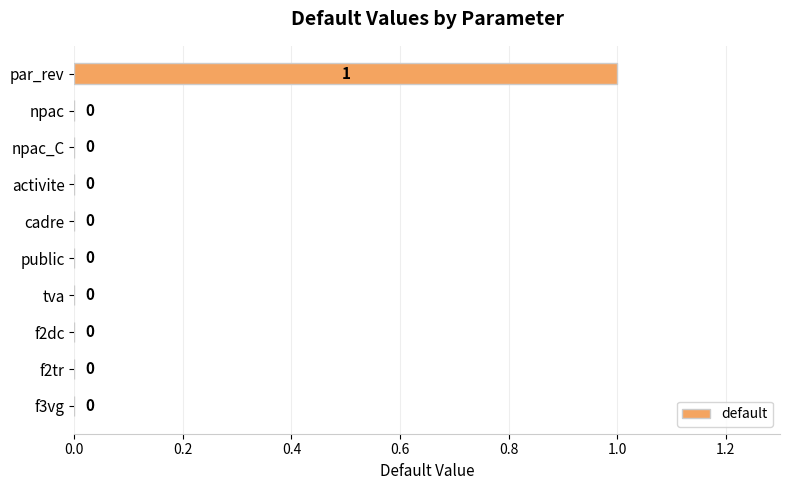

Between cadre and par_rev, which is larger?

par_rev